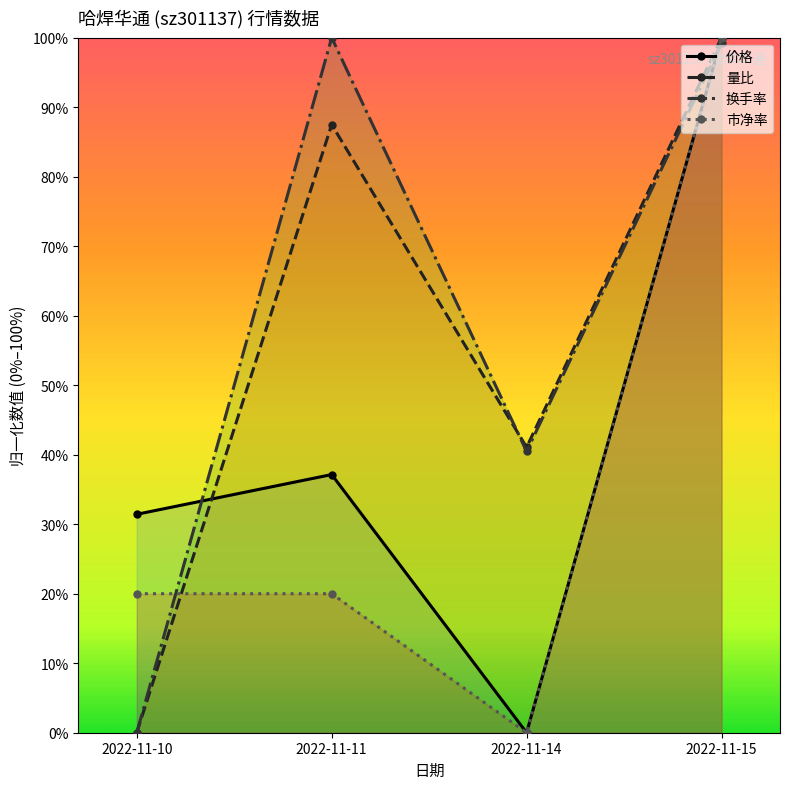

How many data points does each series have?

4